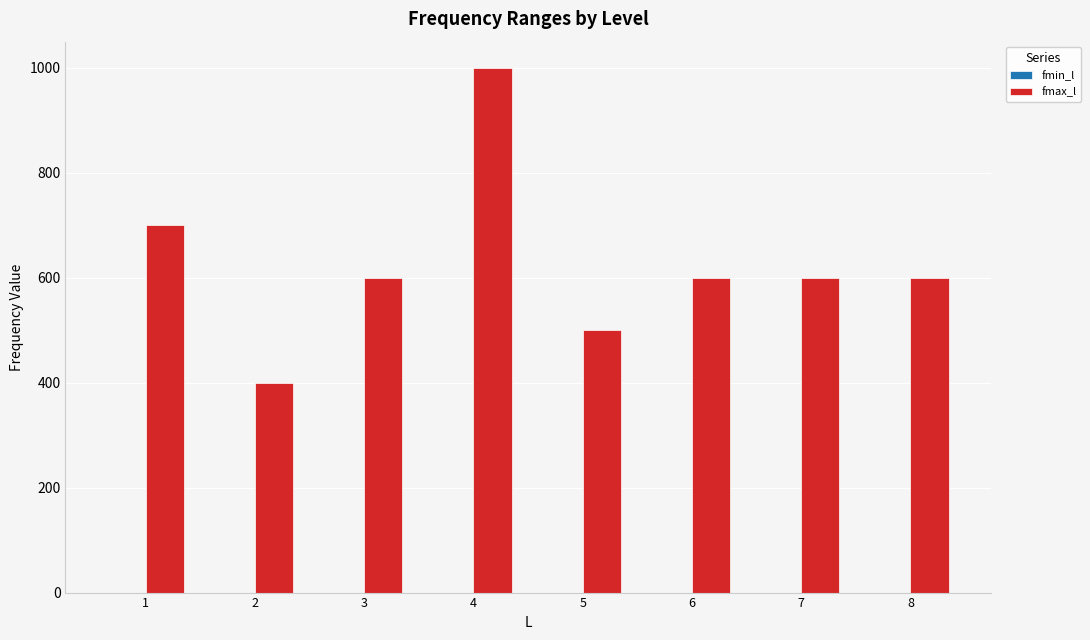

Count the number of categories in the chart.

8